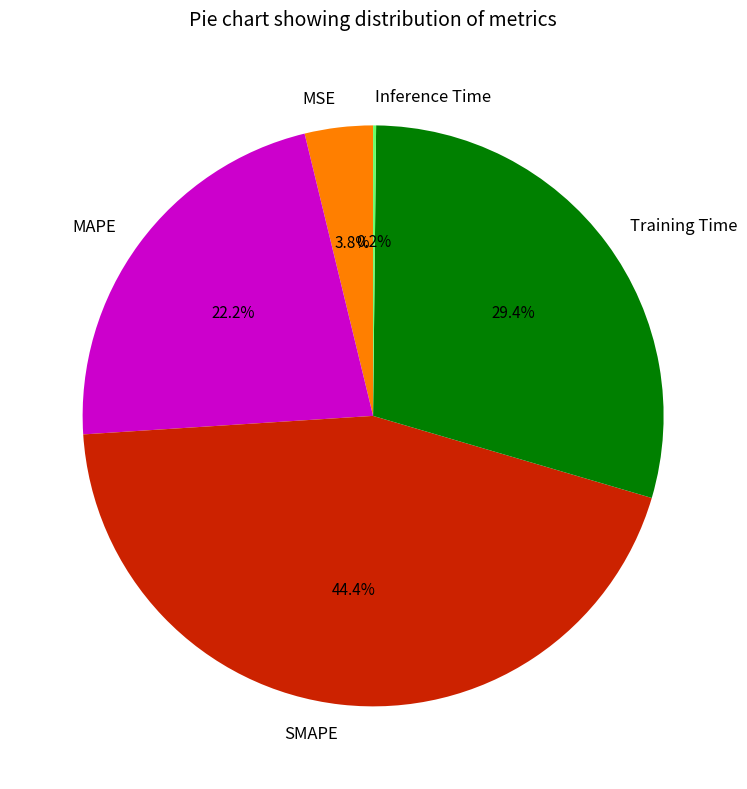

To the nearest percent, what is the average slice percentage?

20%